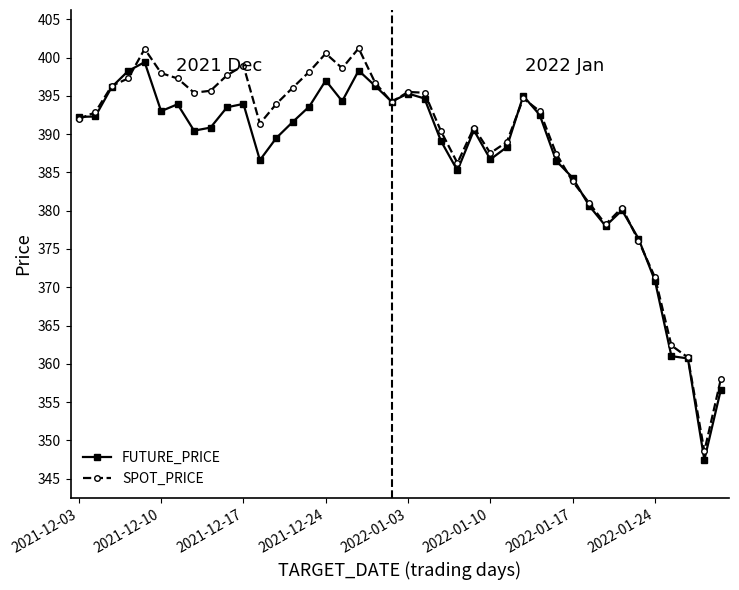

True or false: SPOT_PRICE has more than 2 points higher than both neighbors.

True